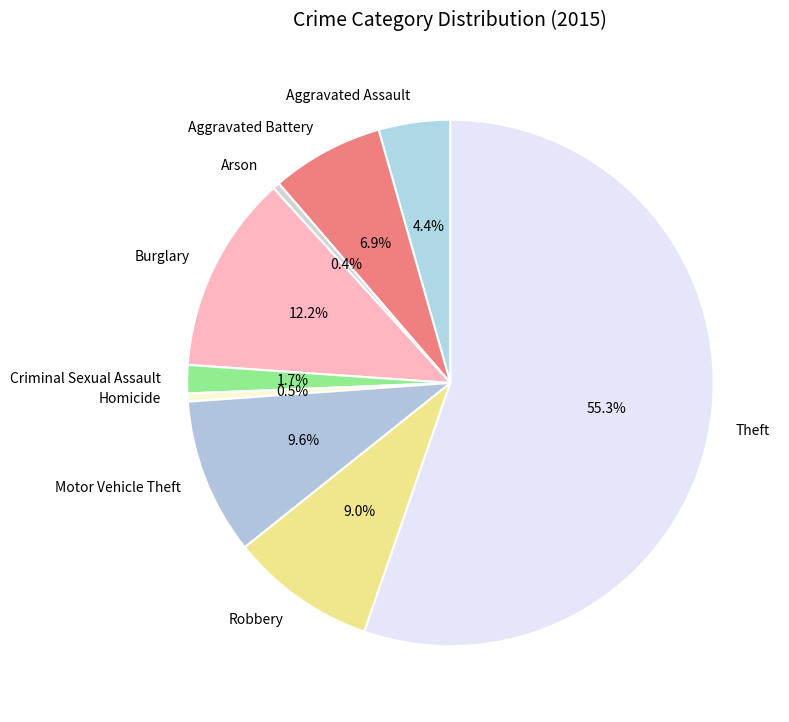

What percentage is NOT represented by Burglary?

87.8%